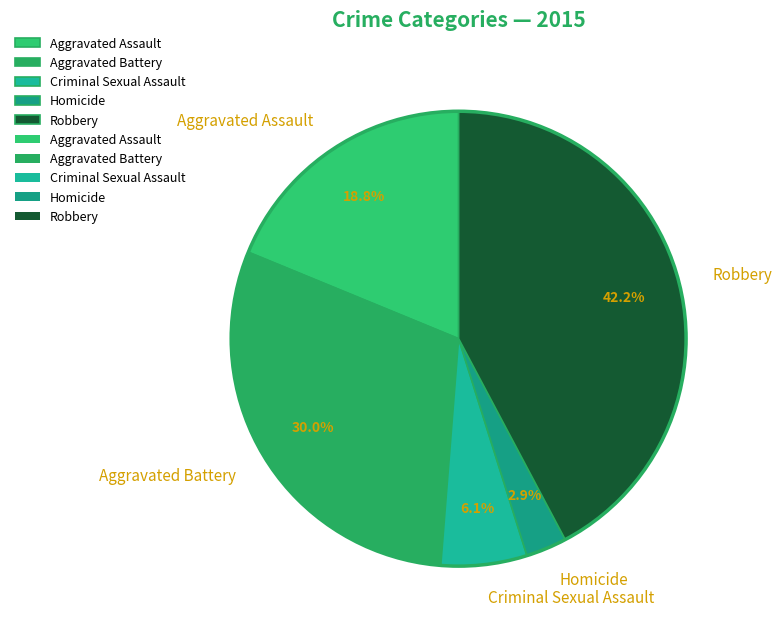

Is it true that Aggravated Assault is 19% of the pie?

True